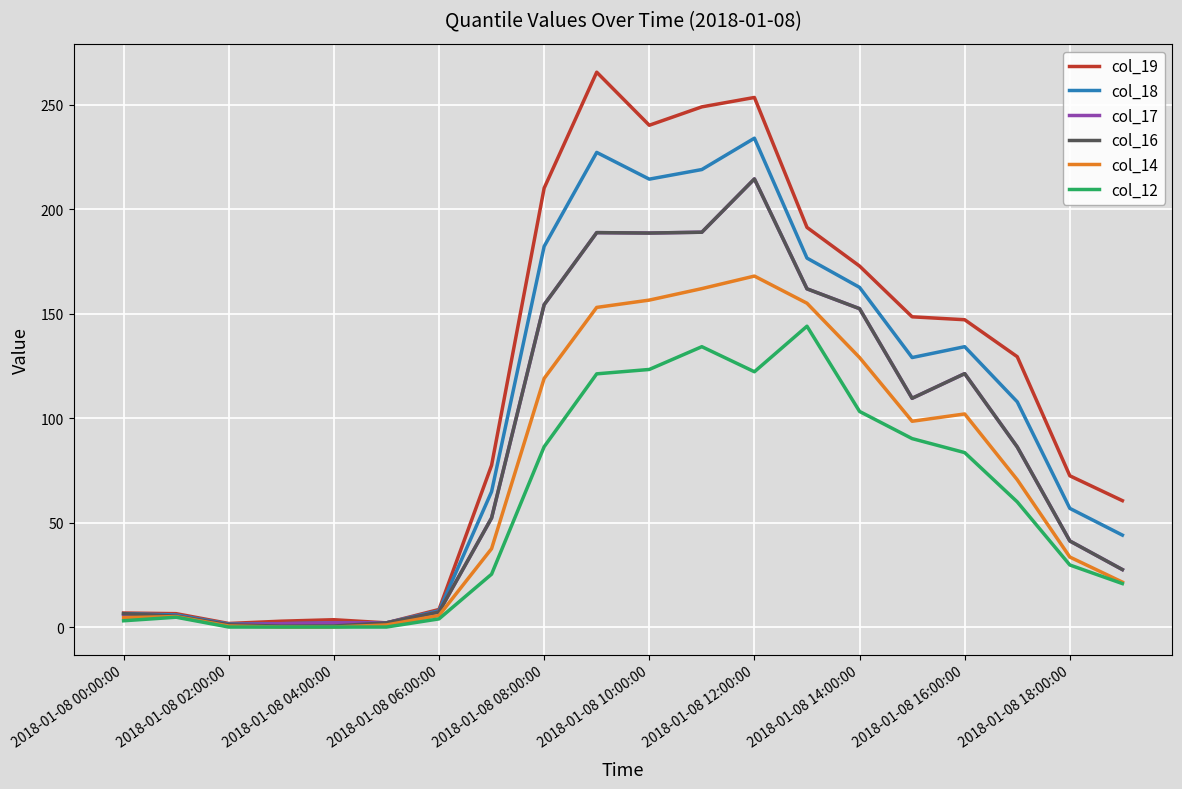

What is the maximum value shown in the chart?

265.6